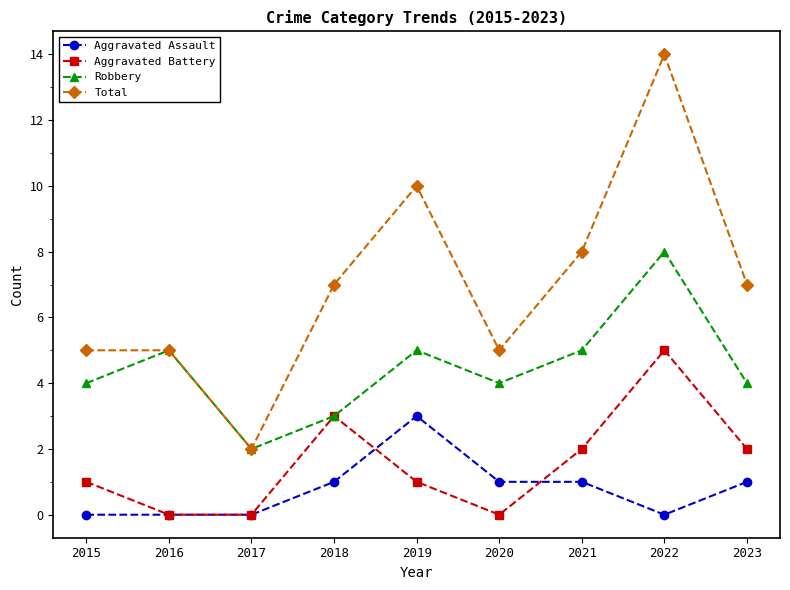

What is the value of the Aggravated Battery point at the 4th from the left?

3